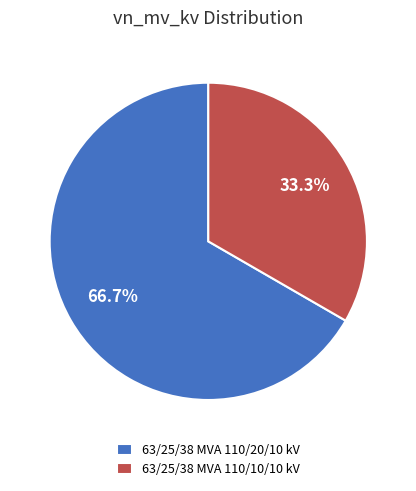

To the nearest percent, what percentage of the pie is 63/25/38 MVA 110/10/10 kV?

33%